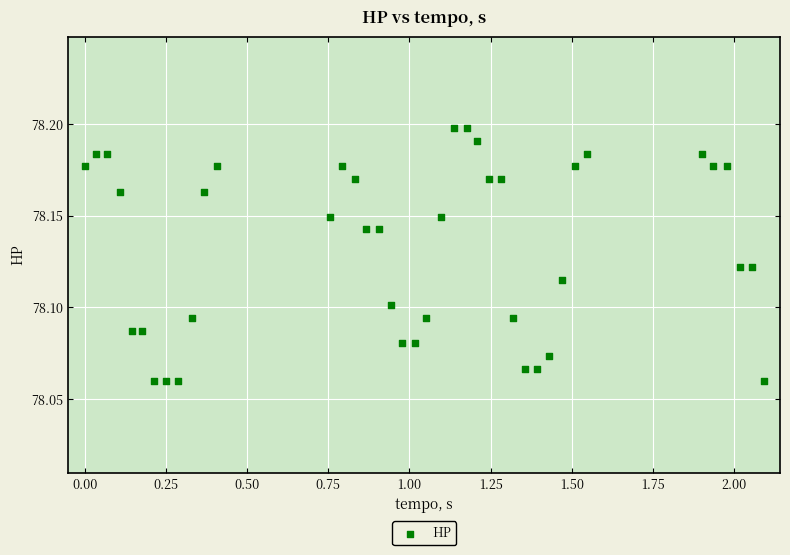

What is the range of X values (max minus min)?

2.1